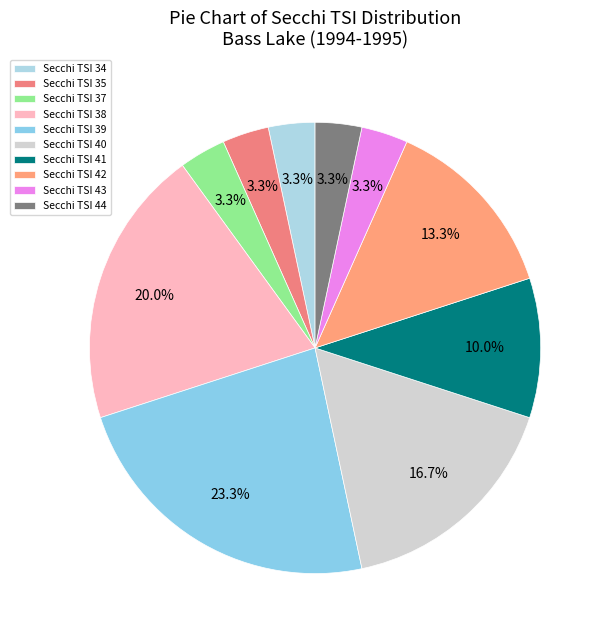

What is the largest slice in the pie chart?

Secchi TSI 39